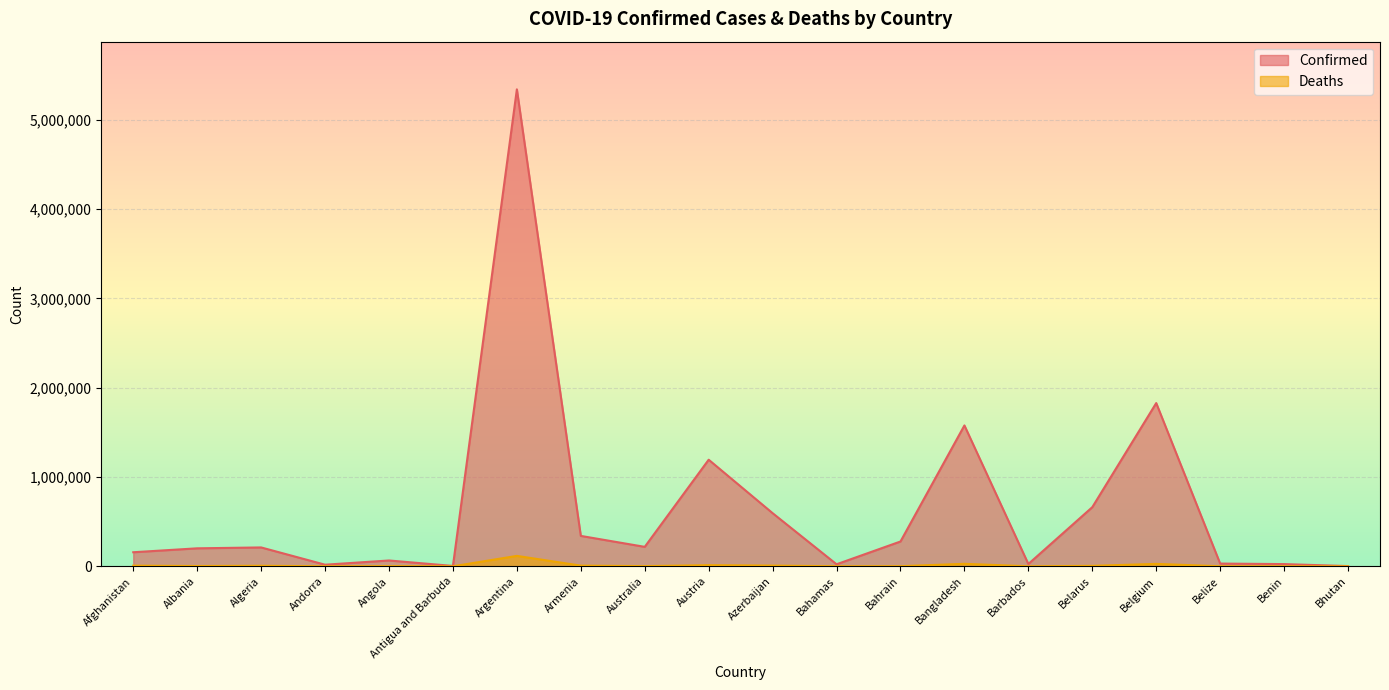

What is the label of the 15th point from the right?

Antigua and Barbuda